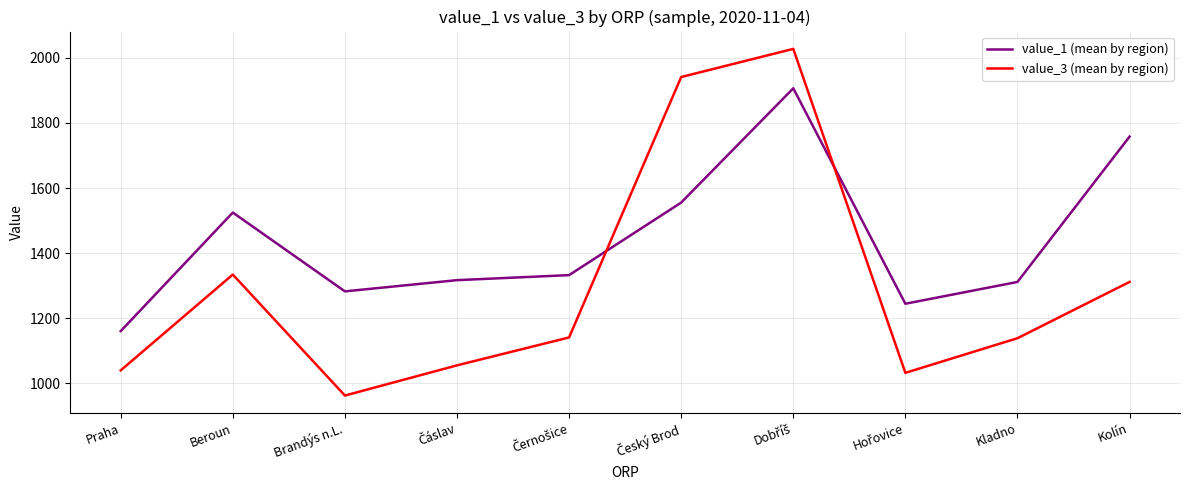

The value_3 (mean by region) series shows 962.5 at Brandýs n.L.. True or false?

True